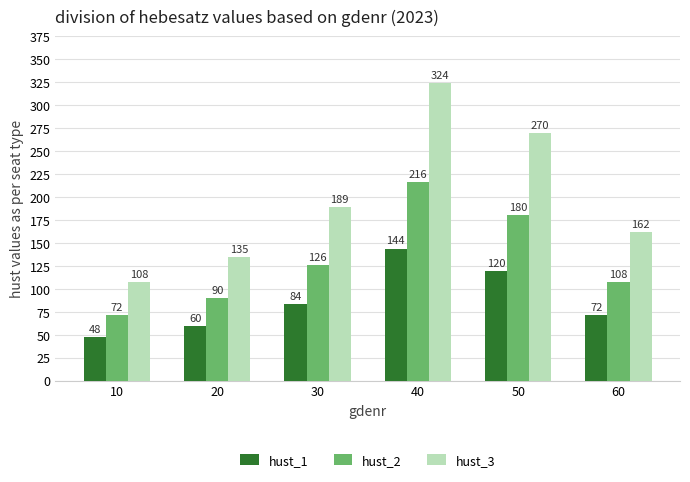

What are all the series names shown in the legend?

hust_1, hust_2, hust_3